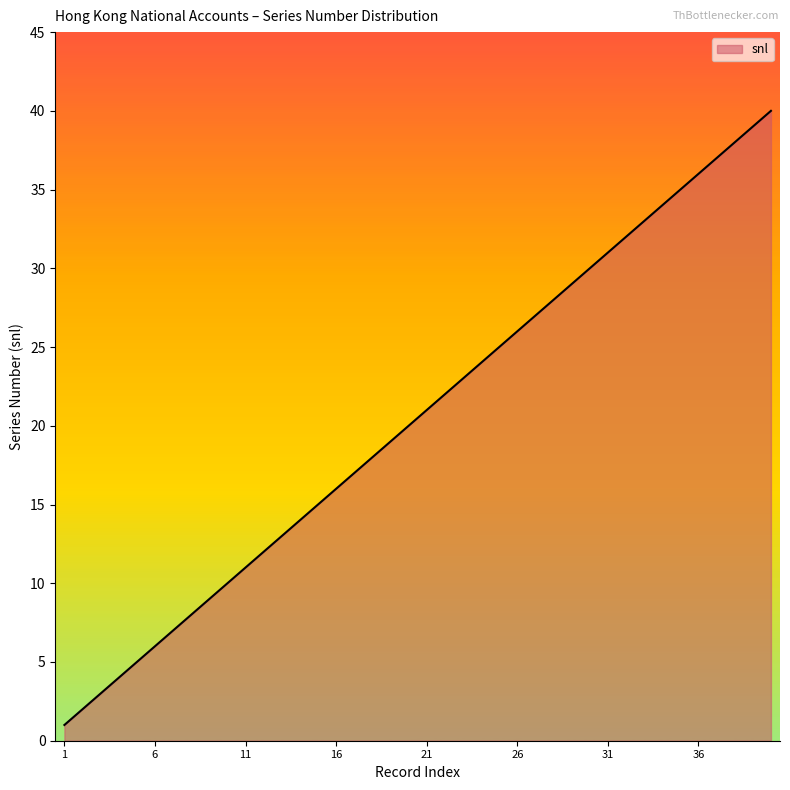

Reading left to right, extract all data points from this chart.

1	2	3	4	5	6	7	8	9	10	11	12	13	14	15	16	17	18	19	20	21	22	23	24	25	26	27	28	29	30	31	32	33	34	35	36	37	38	39	40